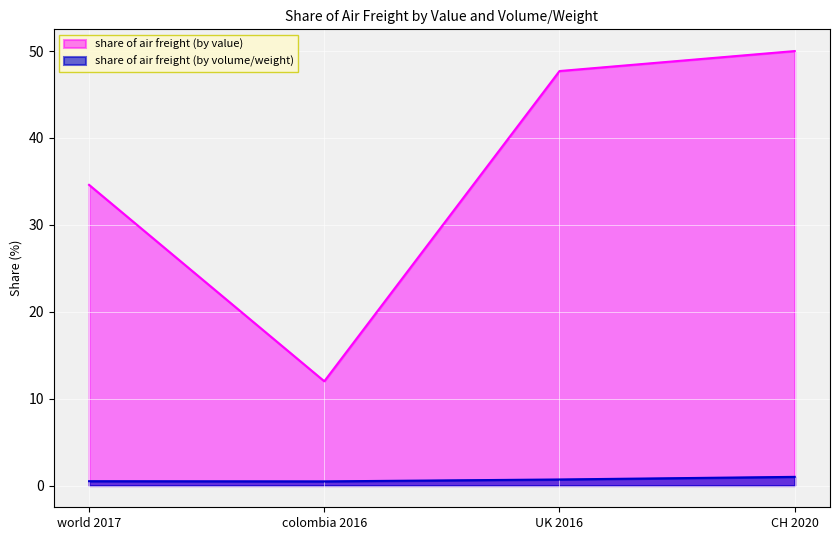

Which series has the largest range (max minus min)?

share of air freight (by value)